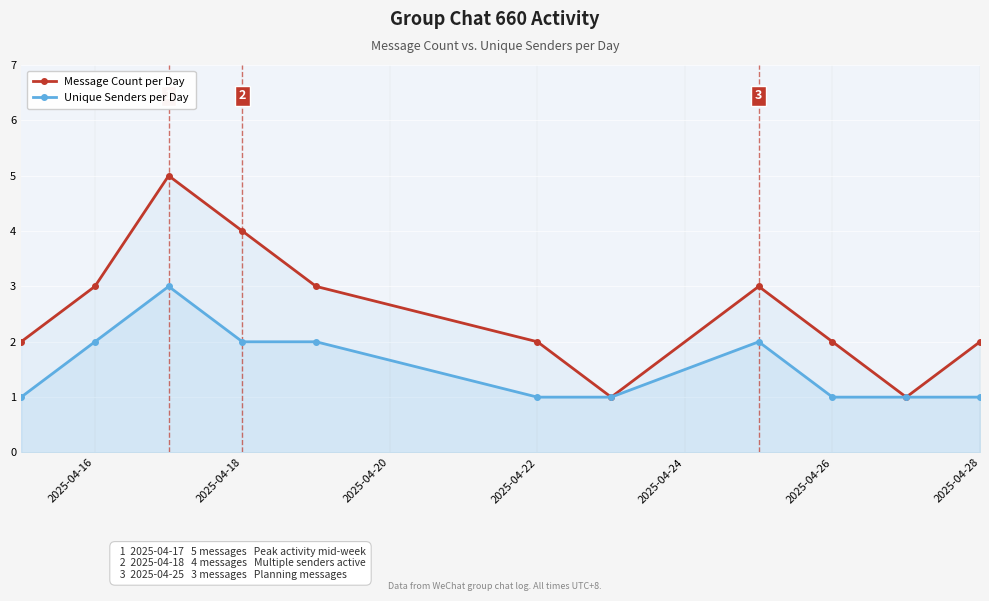

Which series has the widest spread of values?

Message Count per Day